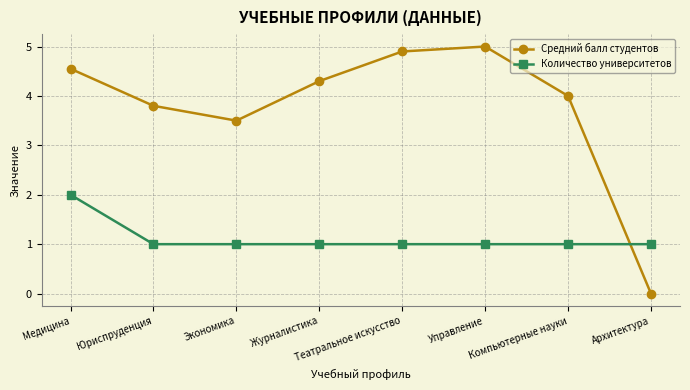

In Средний балл студентов, how many points are lower than both neighbors (excluding endpoints)?

1